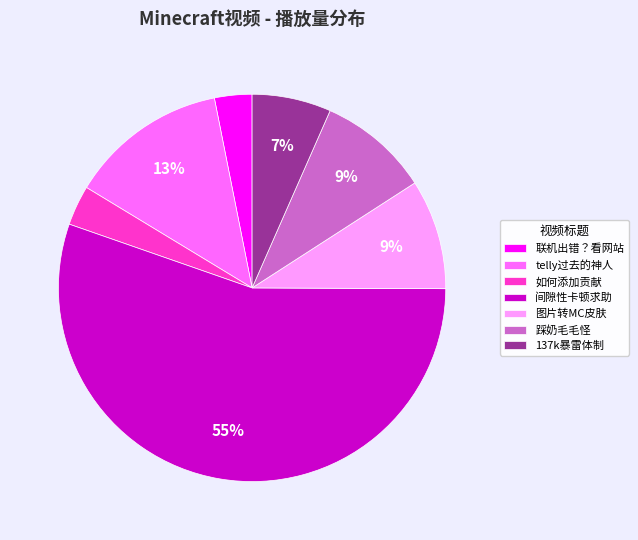

Which slice is the largest?

间隙性卡顿求助